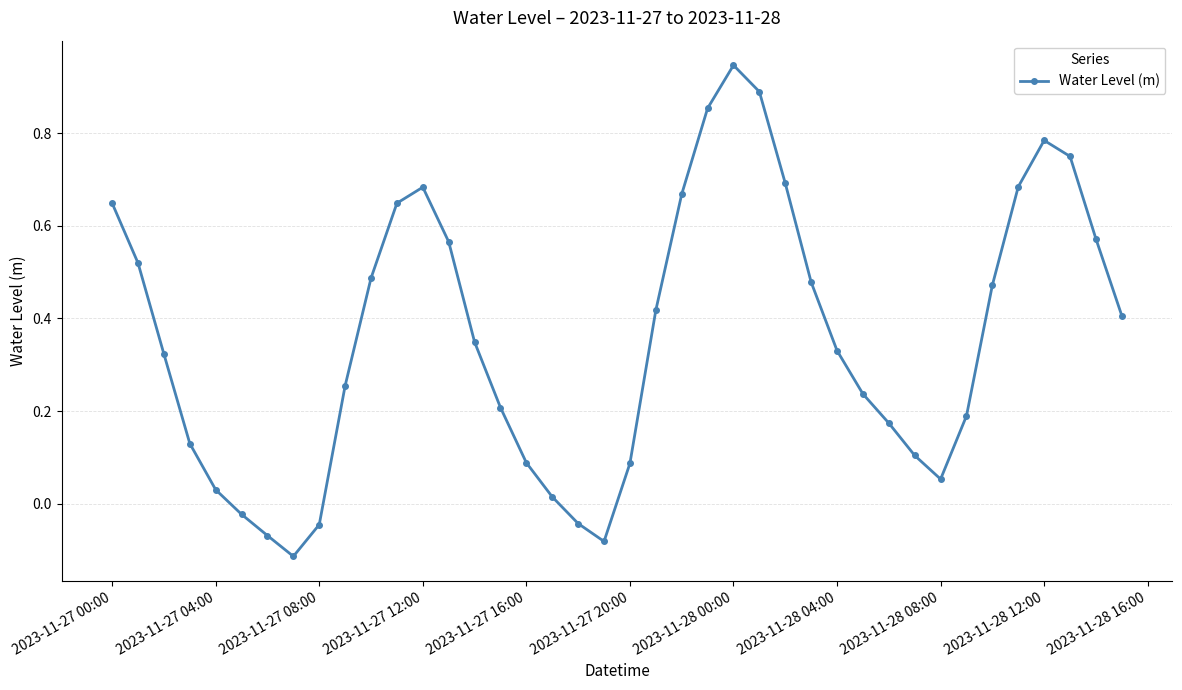

True or false: the data has more than 1 interior local peaks.

True